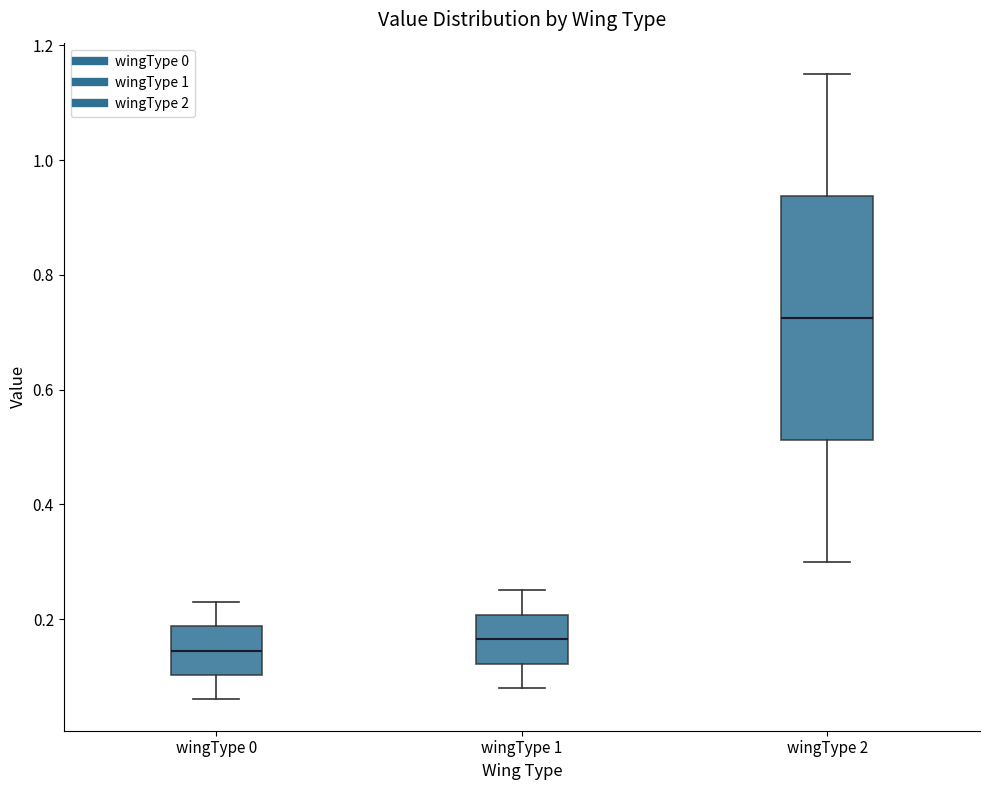

Reading left to right, transcribe this box plot: for each box, give where its median line is, the range the box spans, and where its two whiskers end, as read against the y-axis. The values are not printed on the chart, so give them approximately, as read against the axis.

wingType 0: median 0.14, box 0.10 to 0.18, whiskers 0.06 to 0.24
wingType 1: median 0.16, box 0.12 to 0.20, whiskers 0.08 to 0.26
wingType 2: median 0.72, box 0.52 to 0.94, whiskers 0.30 to 1.16